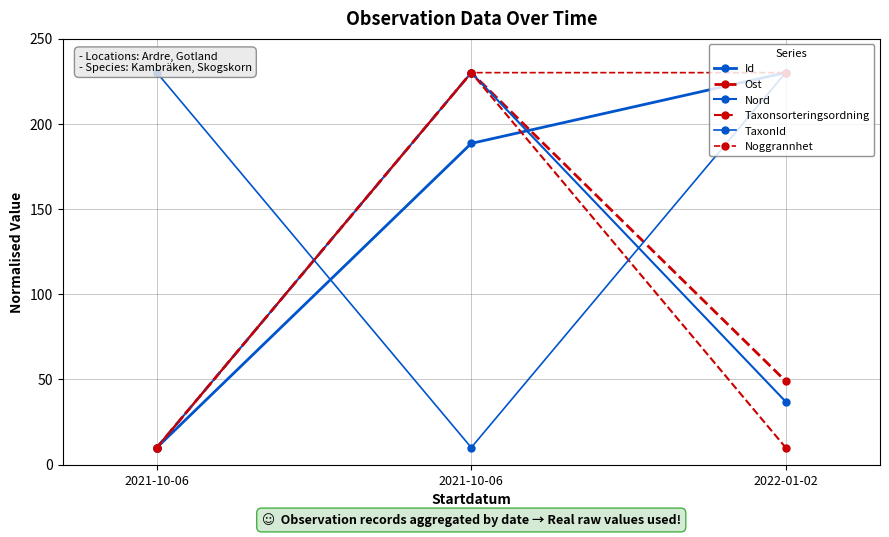

At which label is Id closest to 120?

2021-10-06